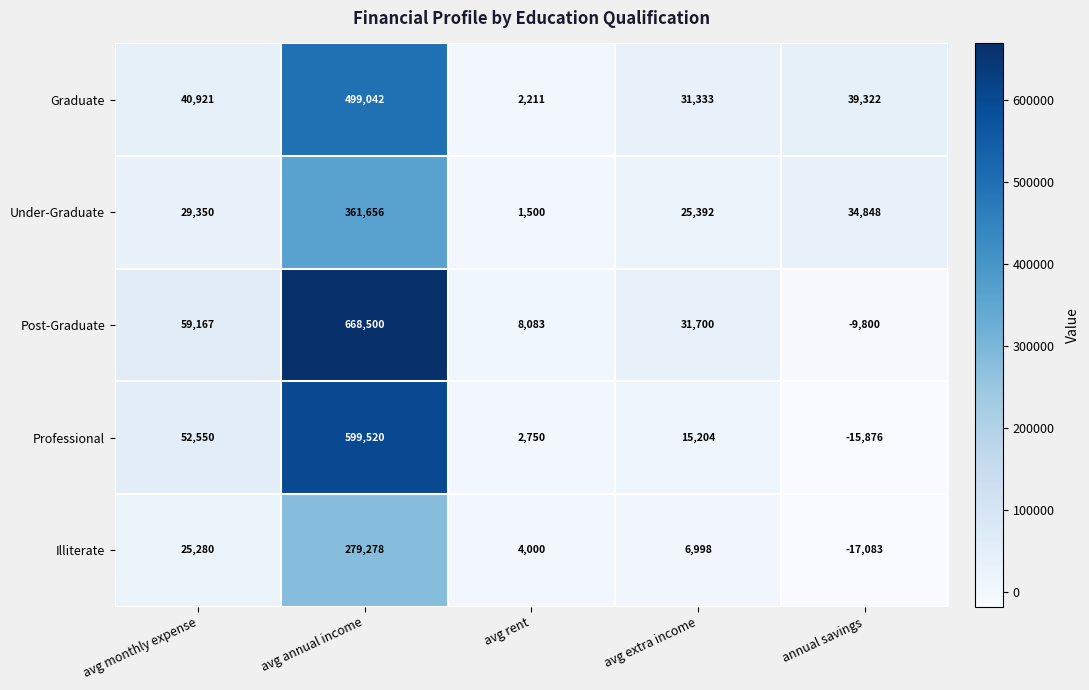

What is the spread (max minus min) of values at avg extra income?

24702